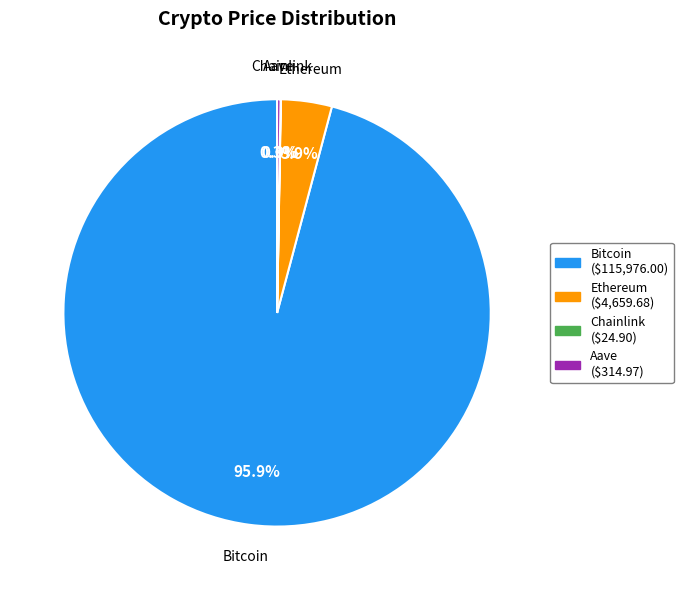

Between Bitcoin and Ethereum, which is larger?

Bitcoin